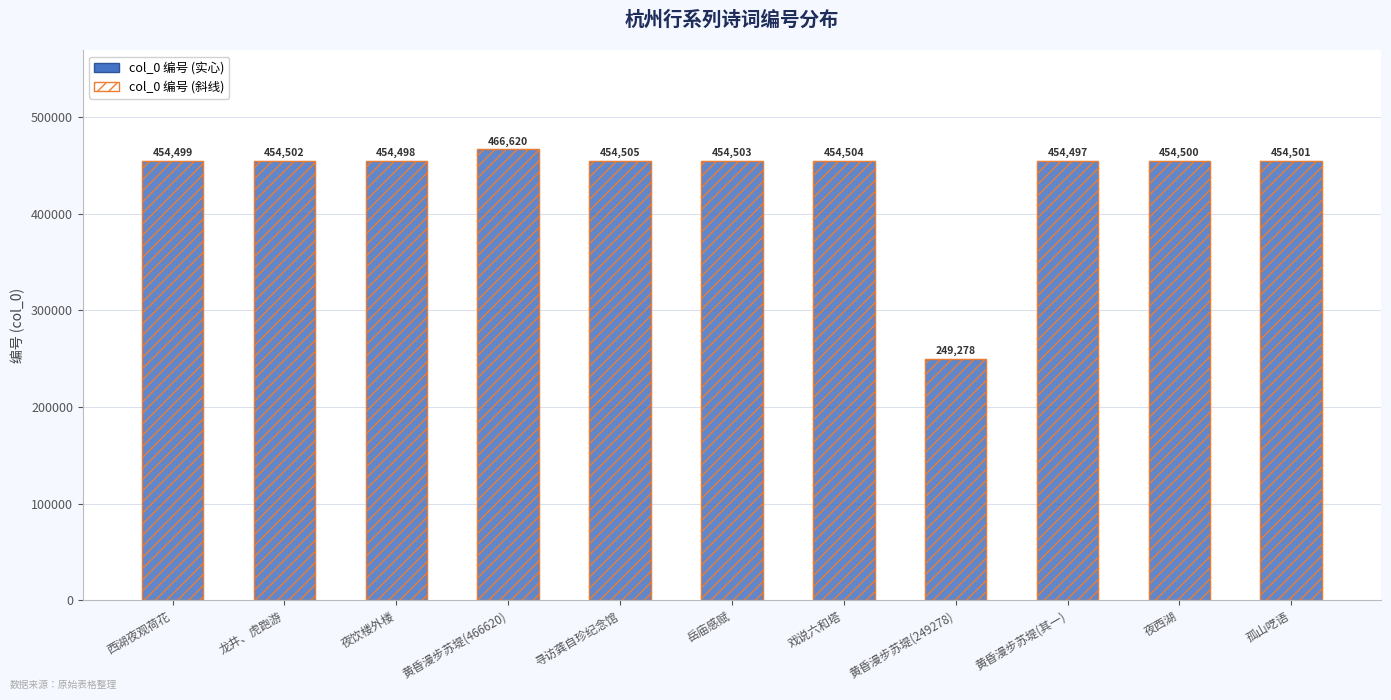

What is the greatest value displayed?

466620